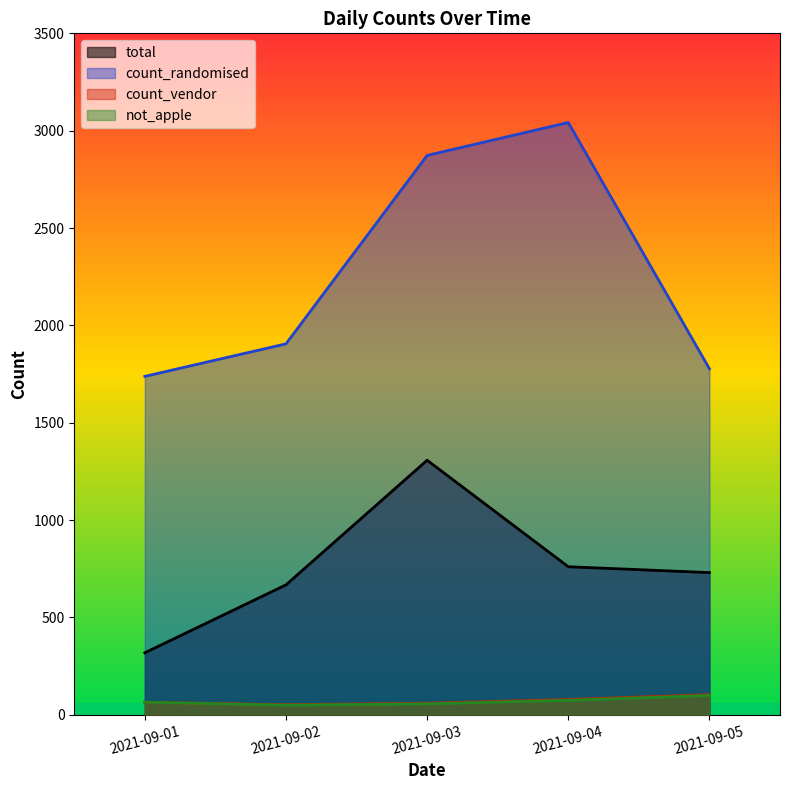

Which series changed the most between 2021-09-04 and 2021-09-05?

count_randomised